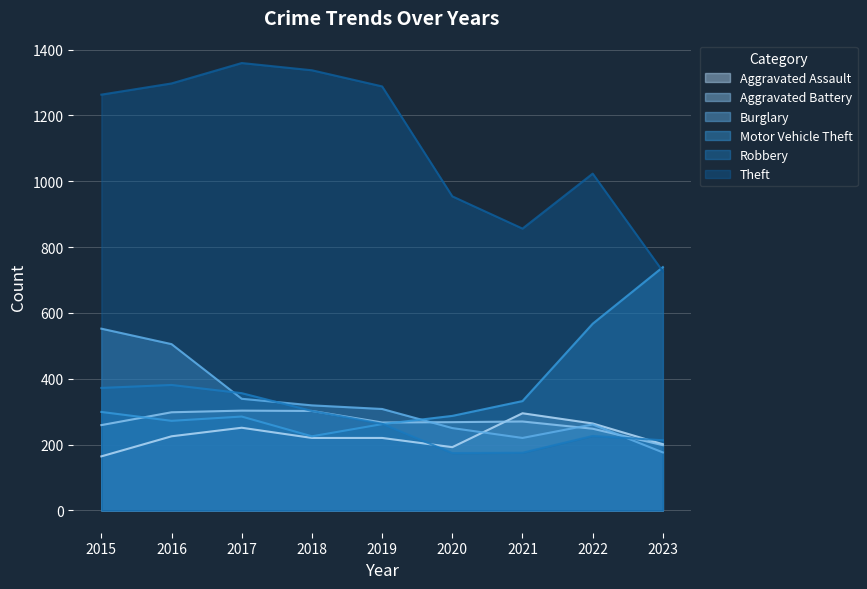

List the labels in order of Robbery value, smallest first.

2020, 2021, 2023, 2022, 2019, 2018, 2017, 2015, 2016